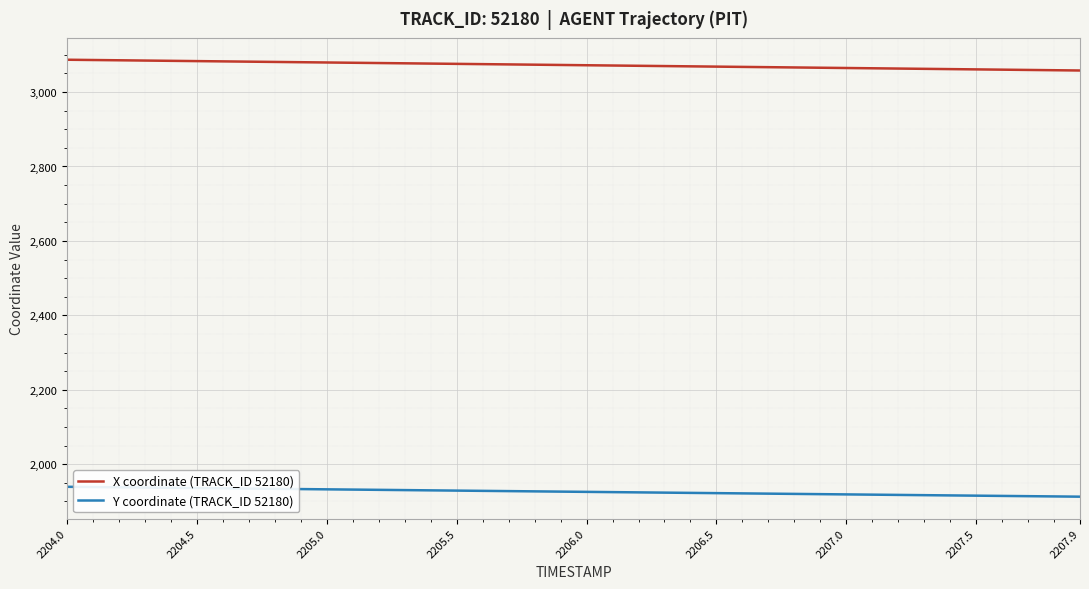

Which series has the largest total across all categories?

X coordinate (TRACK_ID 52180)